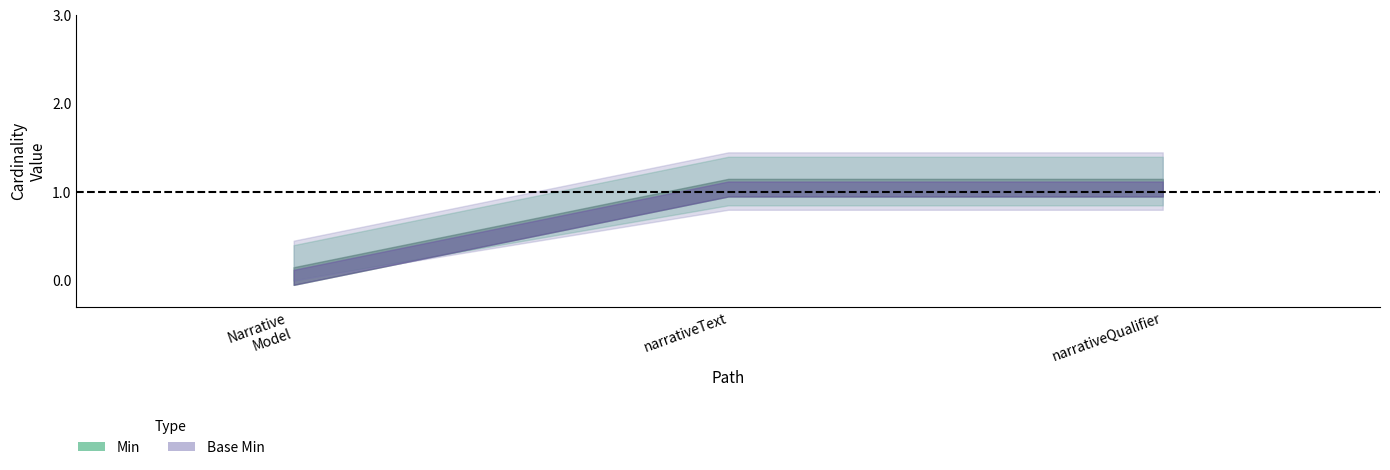

Reading right to left, transcribe all the data shown in this chart.

Min: 1	1	0
Base Min: 1	1	0